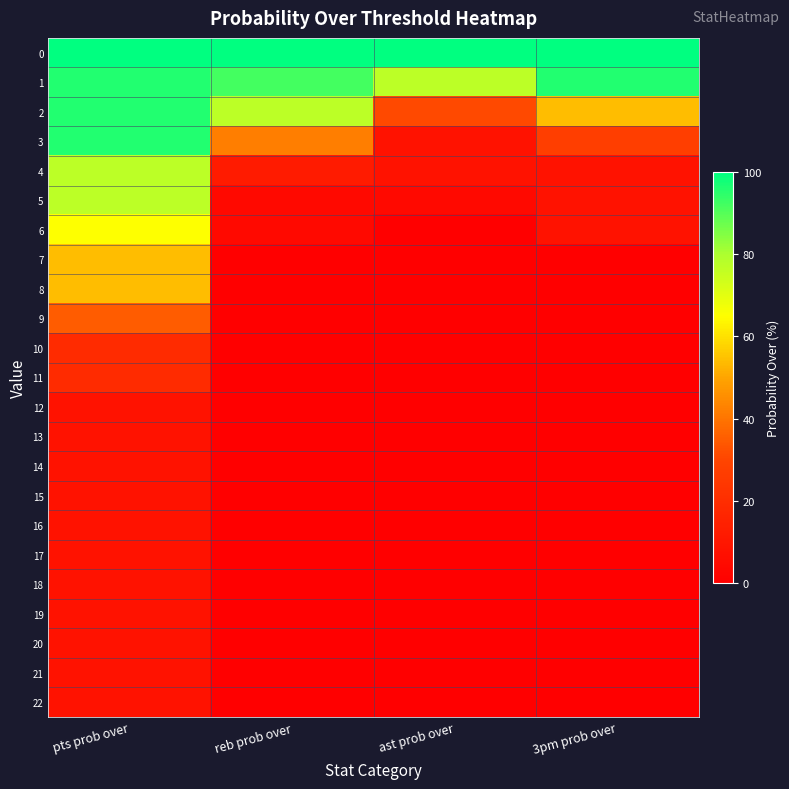

Which category has the highest value across all series?

pts prob over